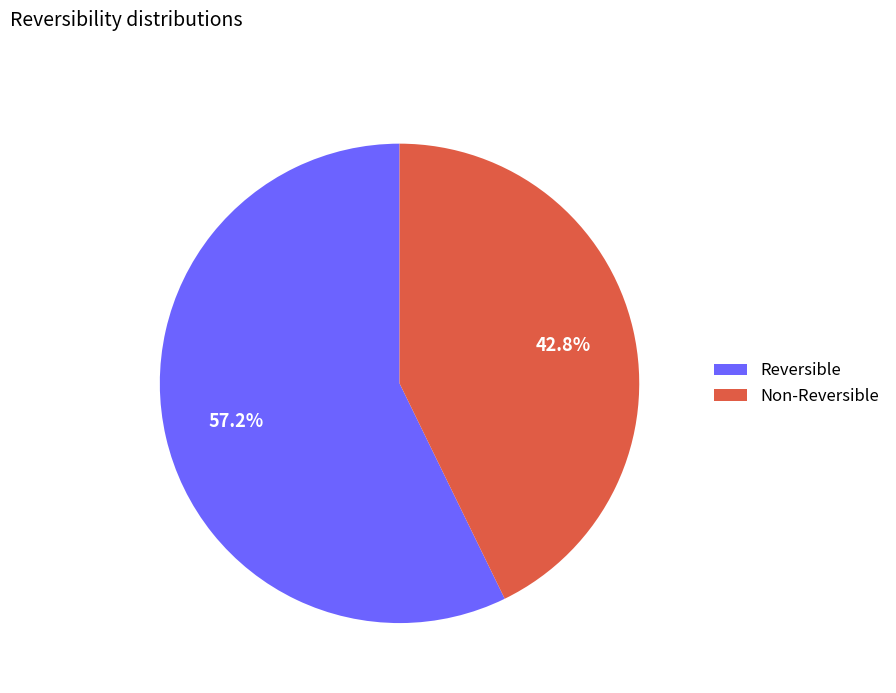

Rank the categories by value from lowest to highest.

Non-Reversible, Reversible